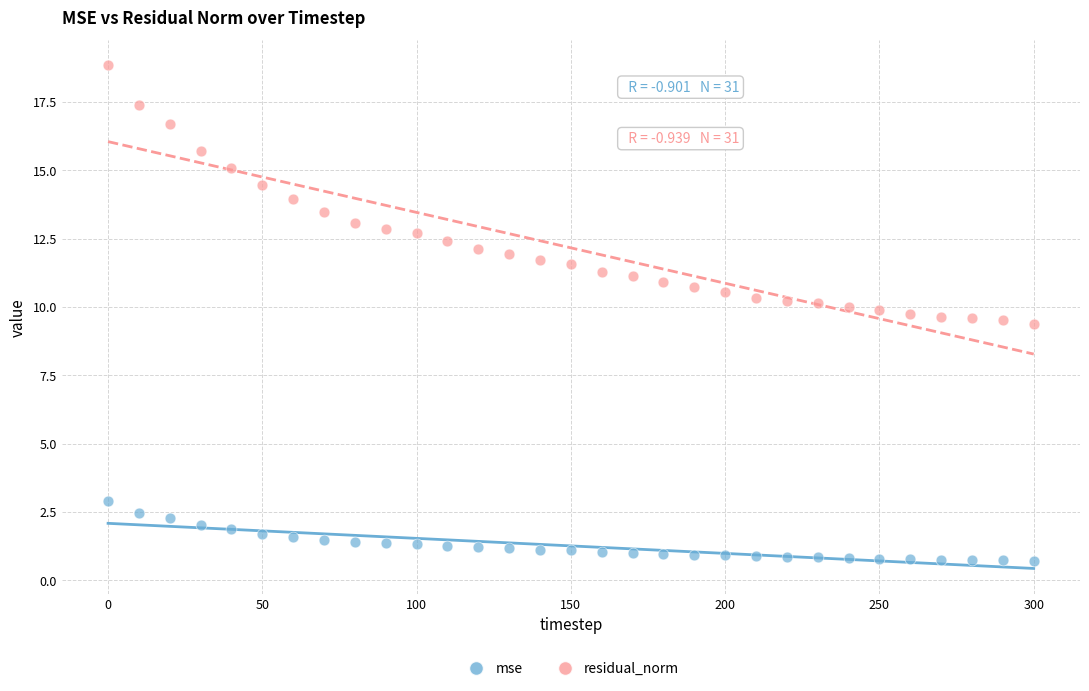

What are all the series names shown in the legend?

mse, residual_norm